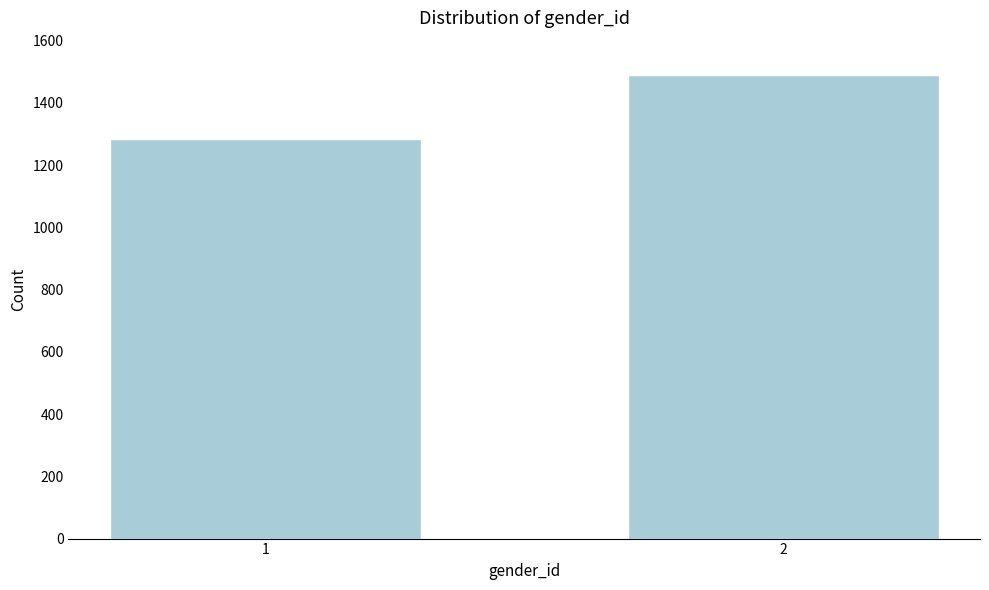

Reading left to right, transcribe all the data shown in this chart.

1=1285	2=1489